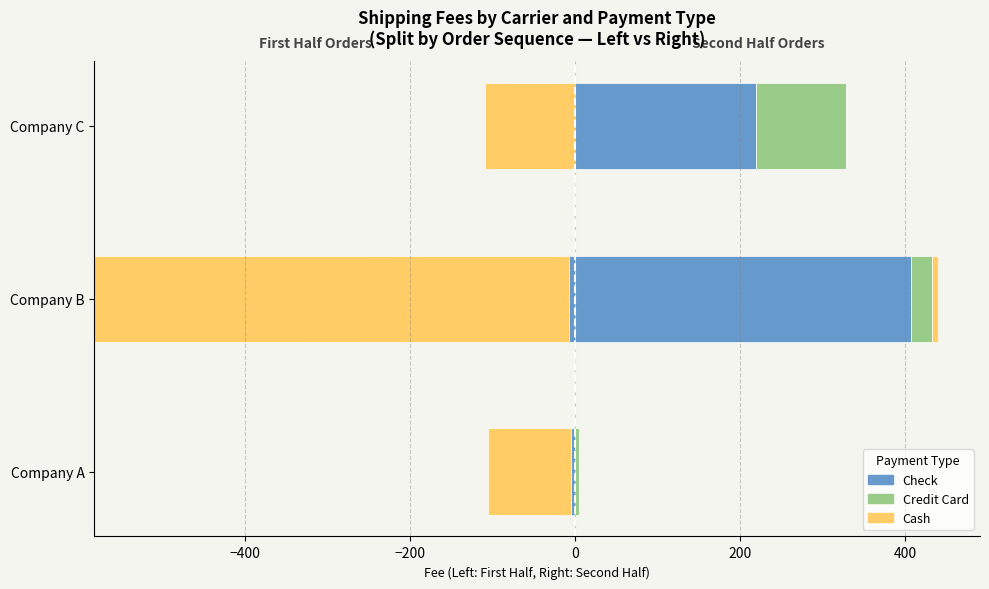

What are all the series names shown in the legend?

Check, Credit Card, Cash